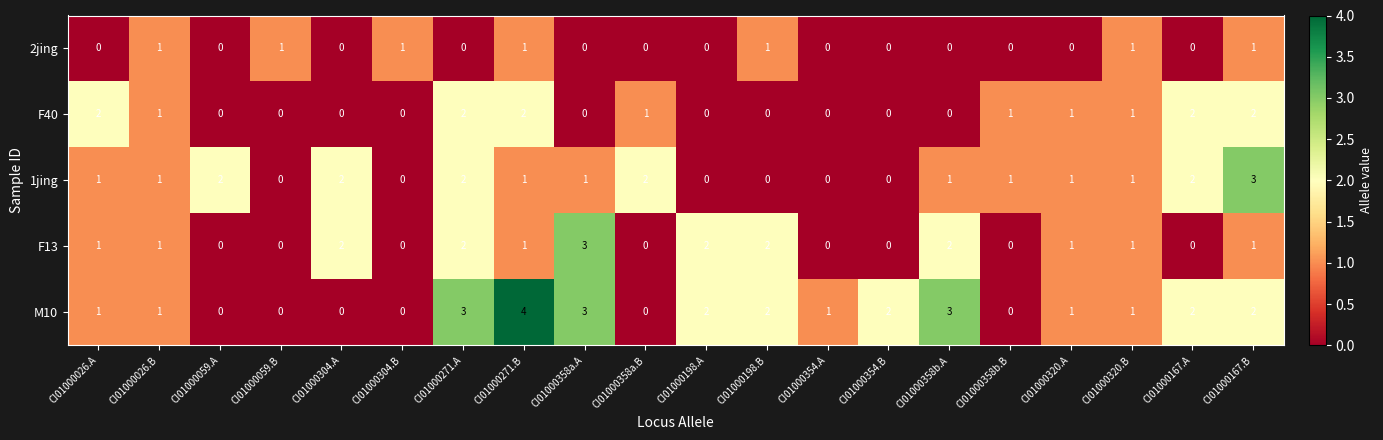

What is the sum of all F40 values?

15